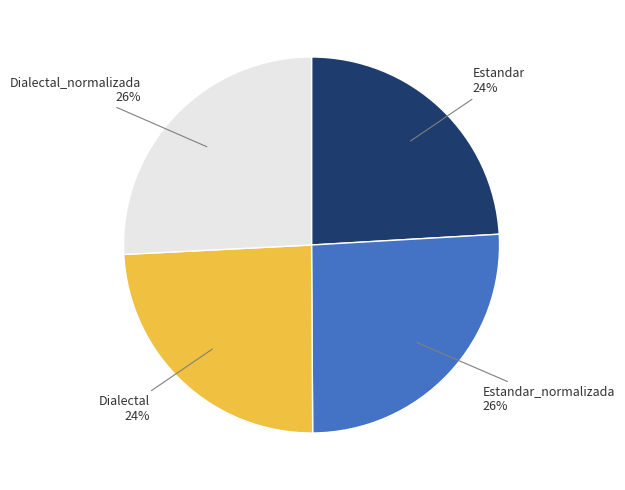

What is the ratio of the value at Estandar_normalizada to the value at Dialectal_normalizada?

1.0